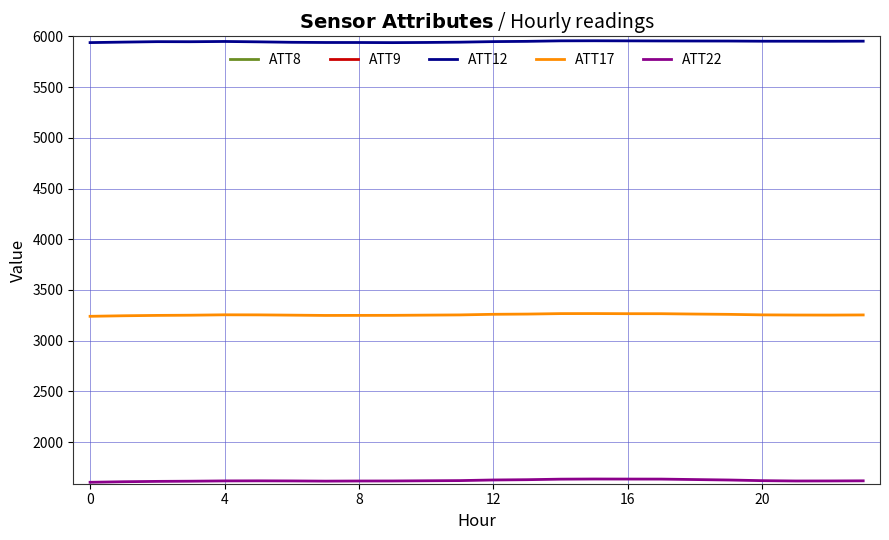

At which category is the sum across all series the highest?

20